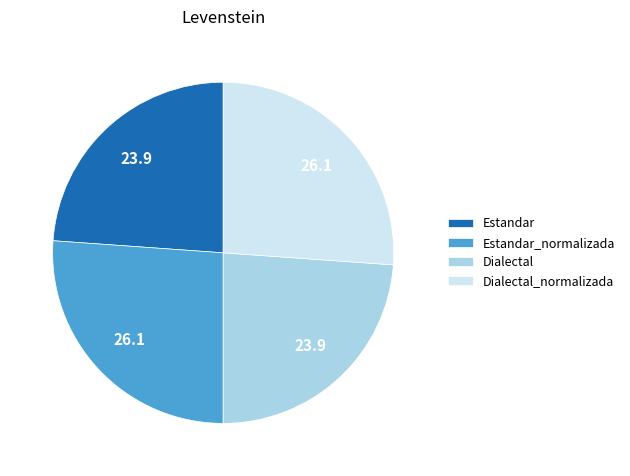

How many segments does this pie chart have?

4